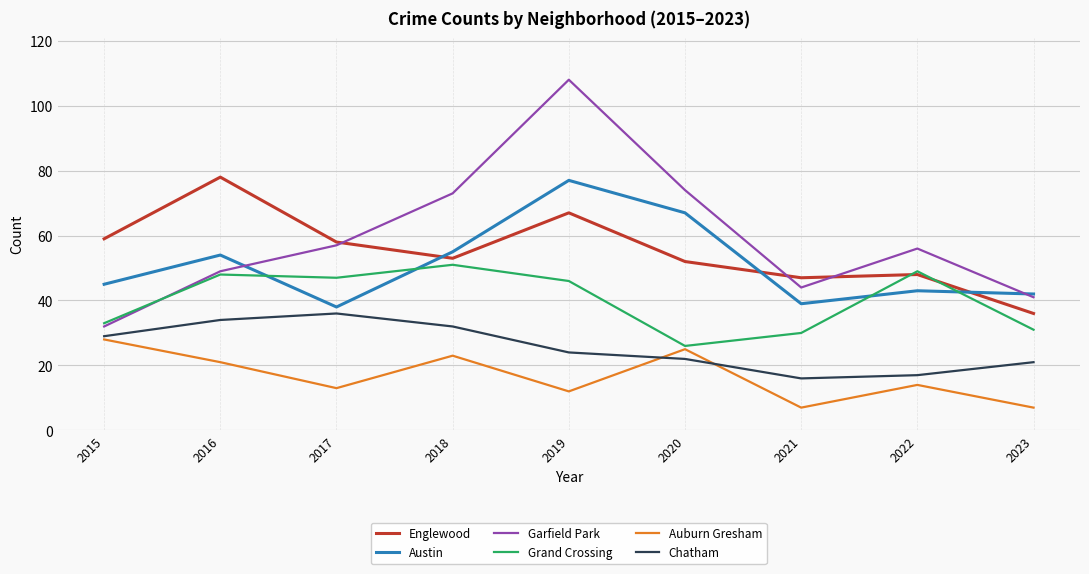

What is the difference between the Grand Crossing values at 2020 and 2016?

22